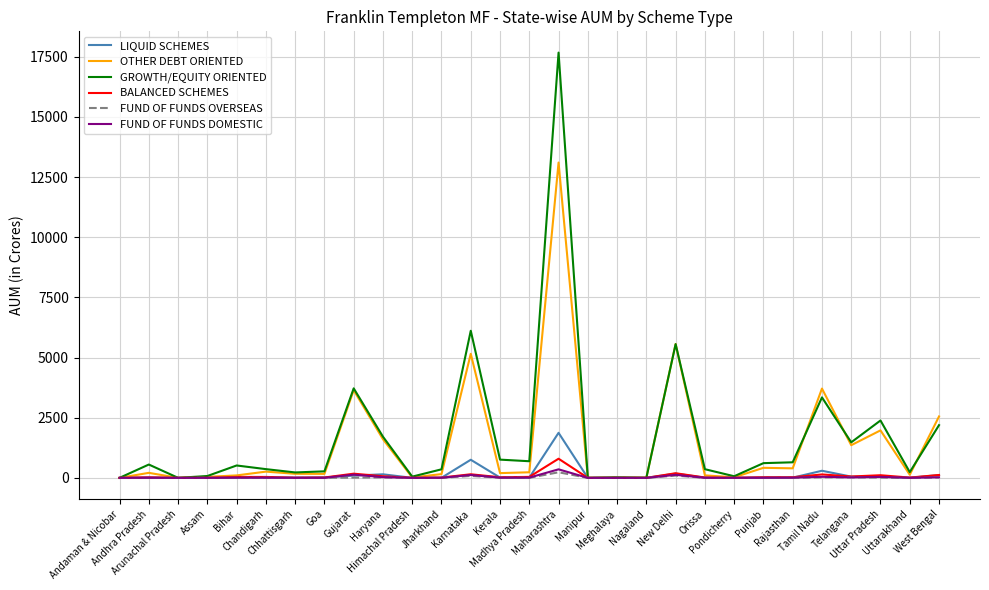

What is the greatest value displayed?

17672.9